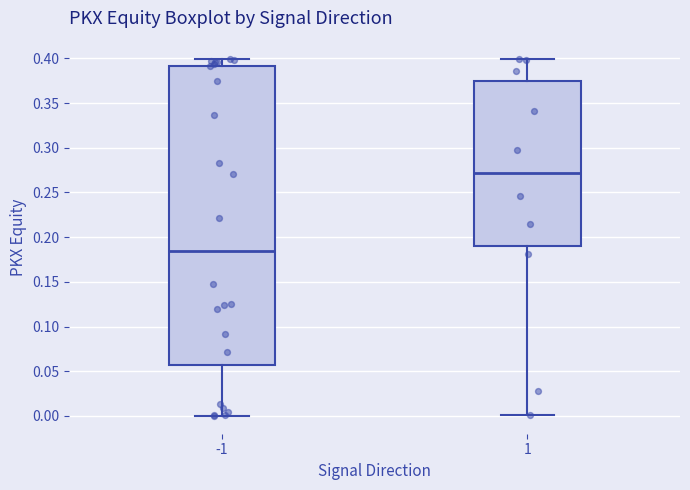

Which box's median line is the lowest?

-1